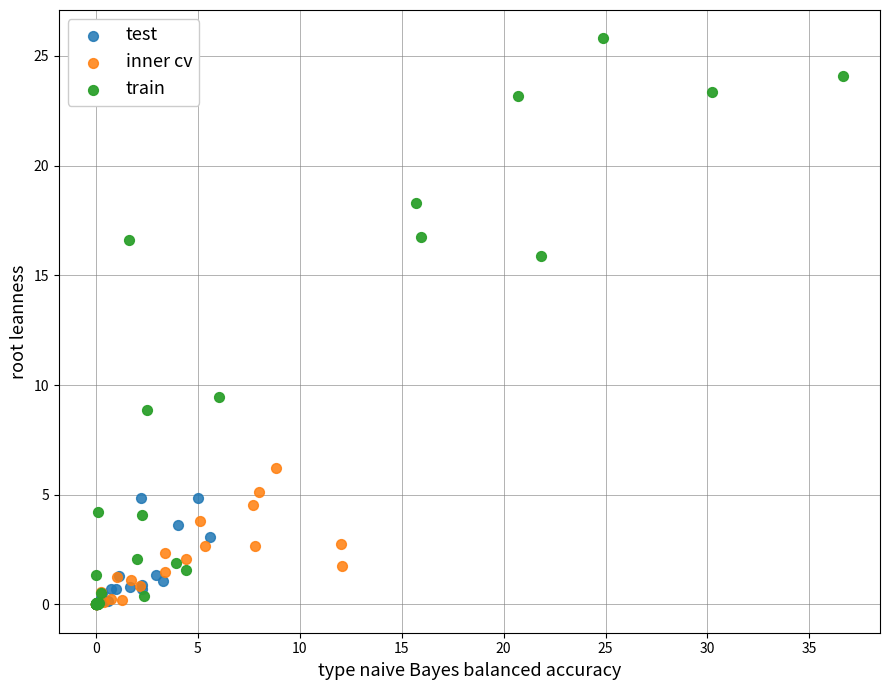

Which series reaches the maximum Y coordinate?

train